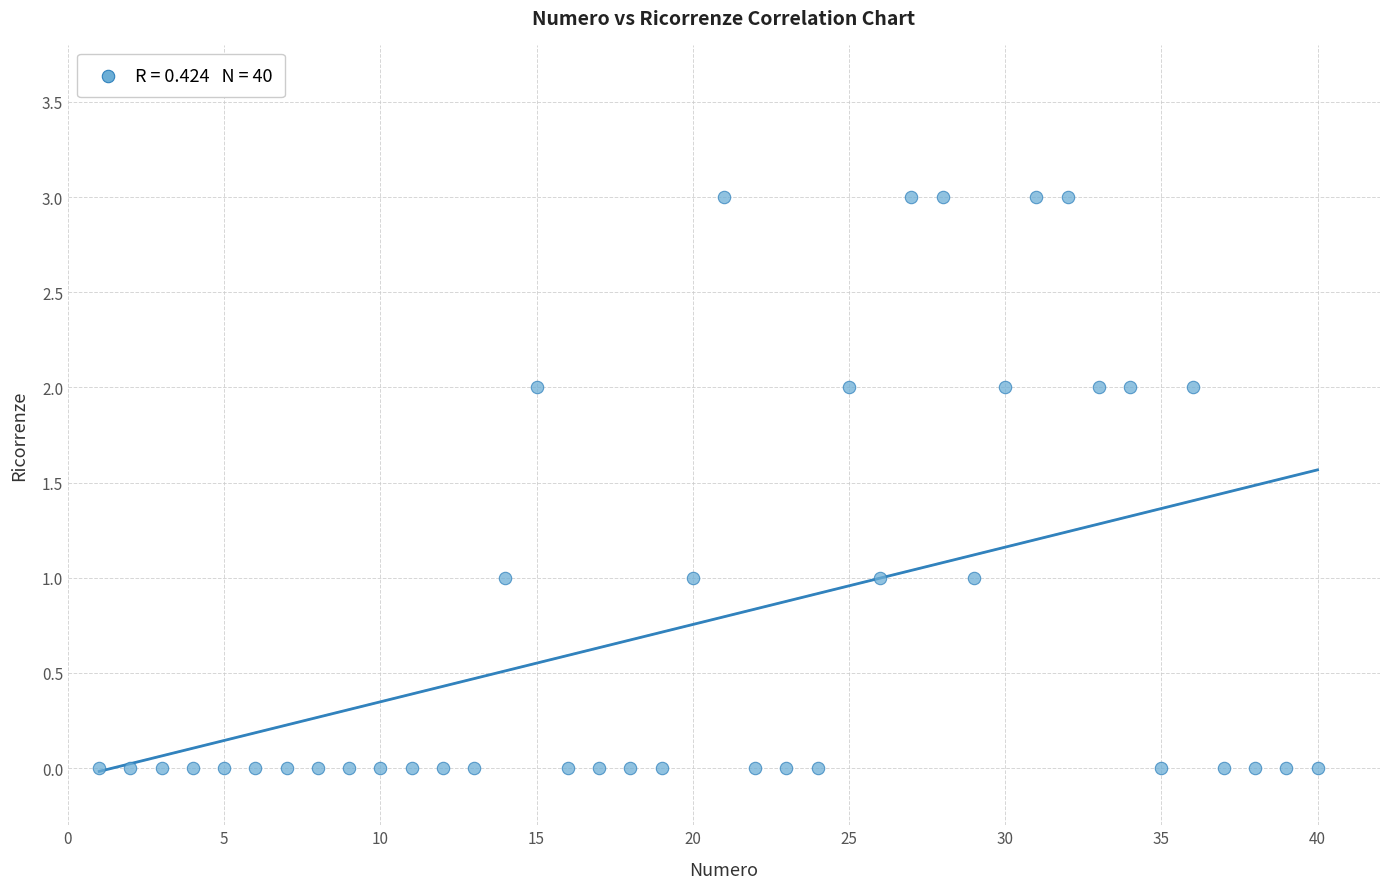

What is the range of X values (max minus min)?

39